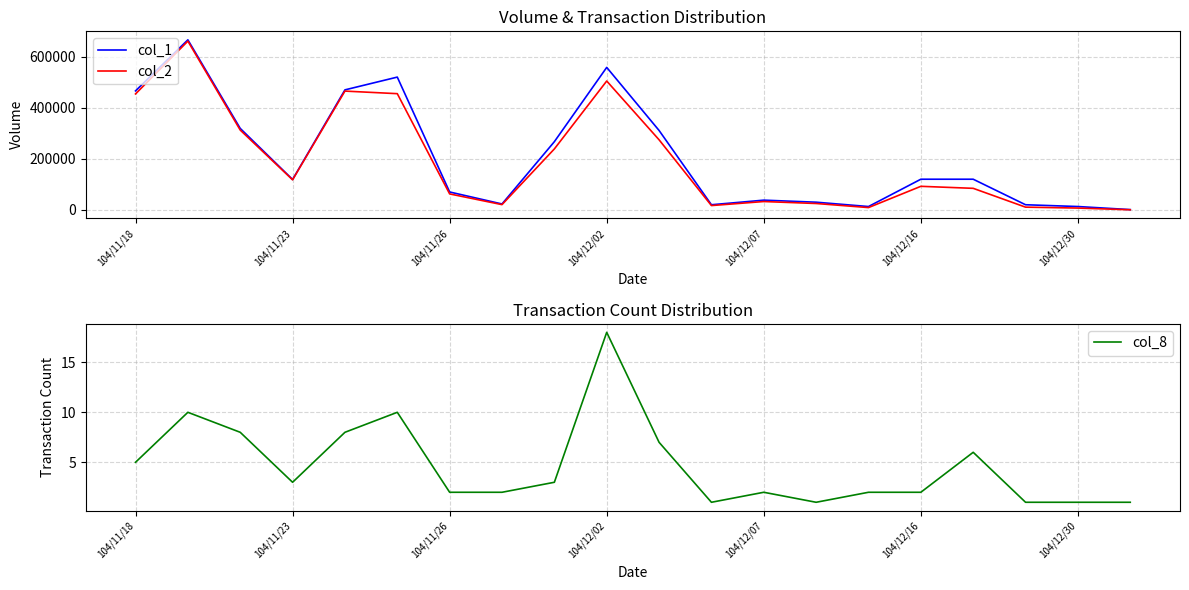

Which category has the highest value in the col_8 series?

104/12/02